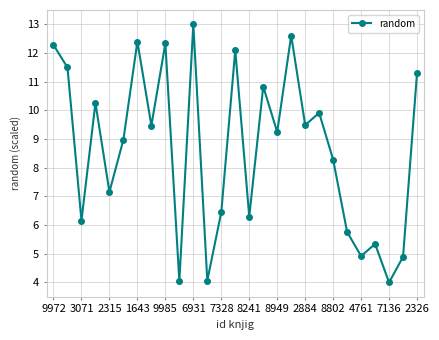

True or false: there are more than 0 points higher than both neighbors.

True